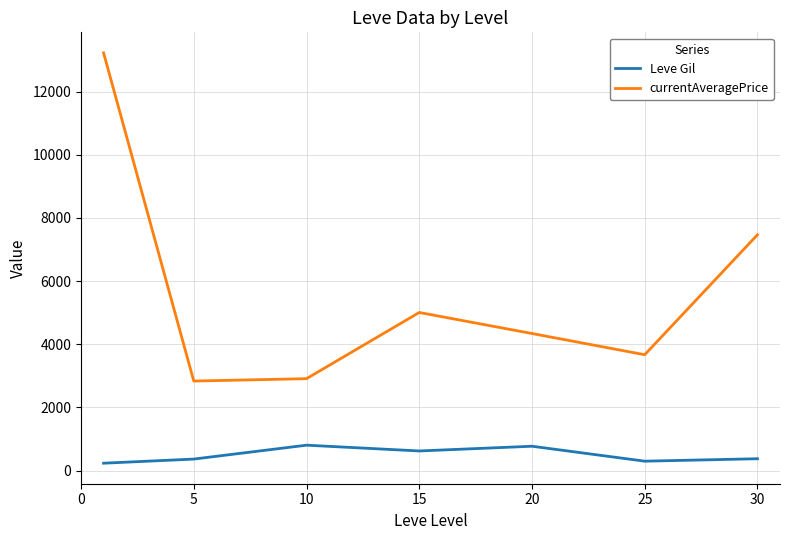

Which series has the widest spread of values?

currentAveragePrice